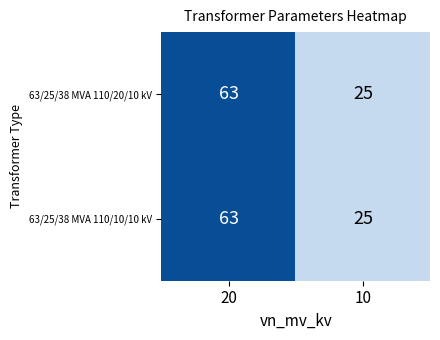

What is the greatest value displayed?

63